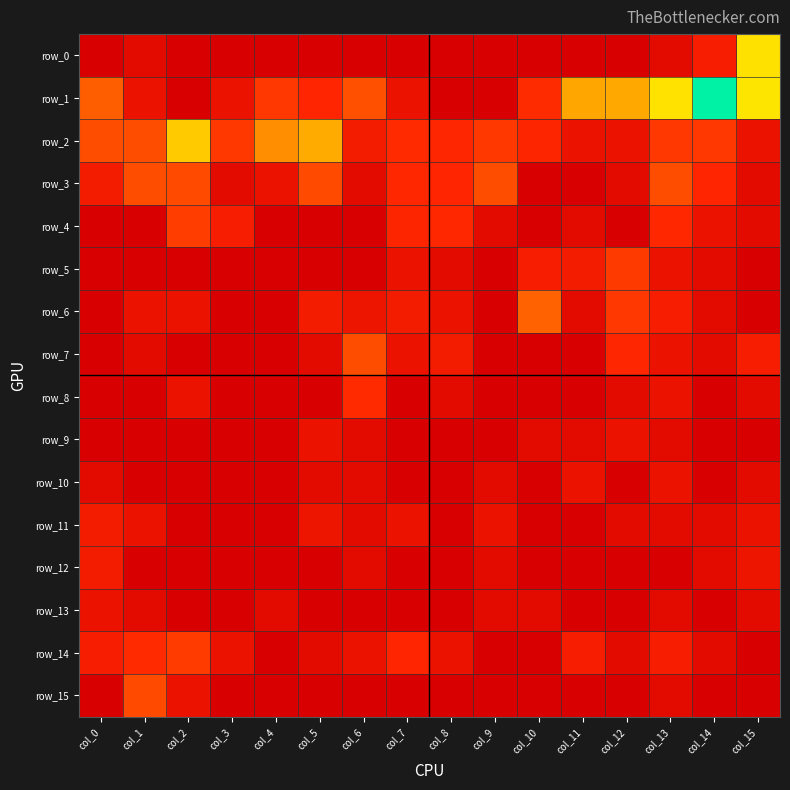

What is the approximate value of row_3 at col_2?

0.8